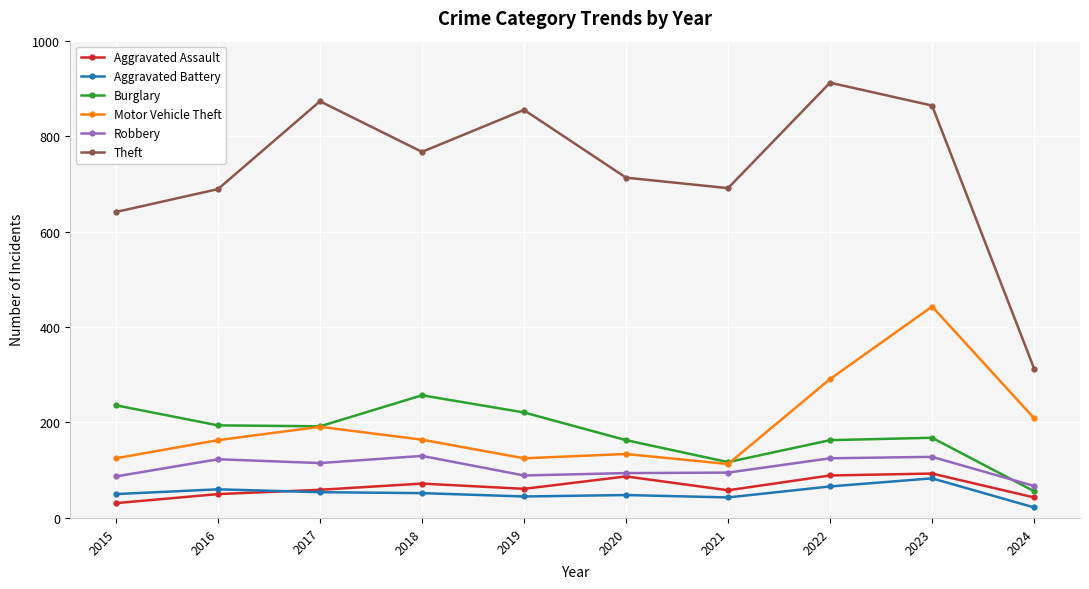

What is the value of the Burglary point at the 3rd from the left?

192